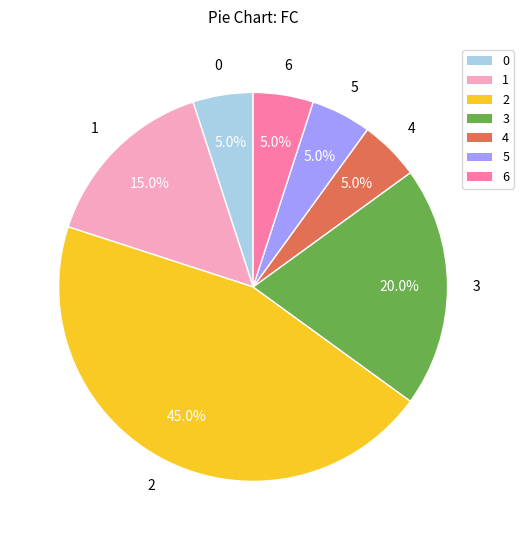

Does any single category account for the majority?

No